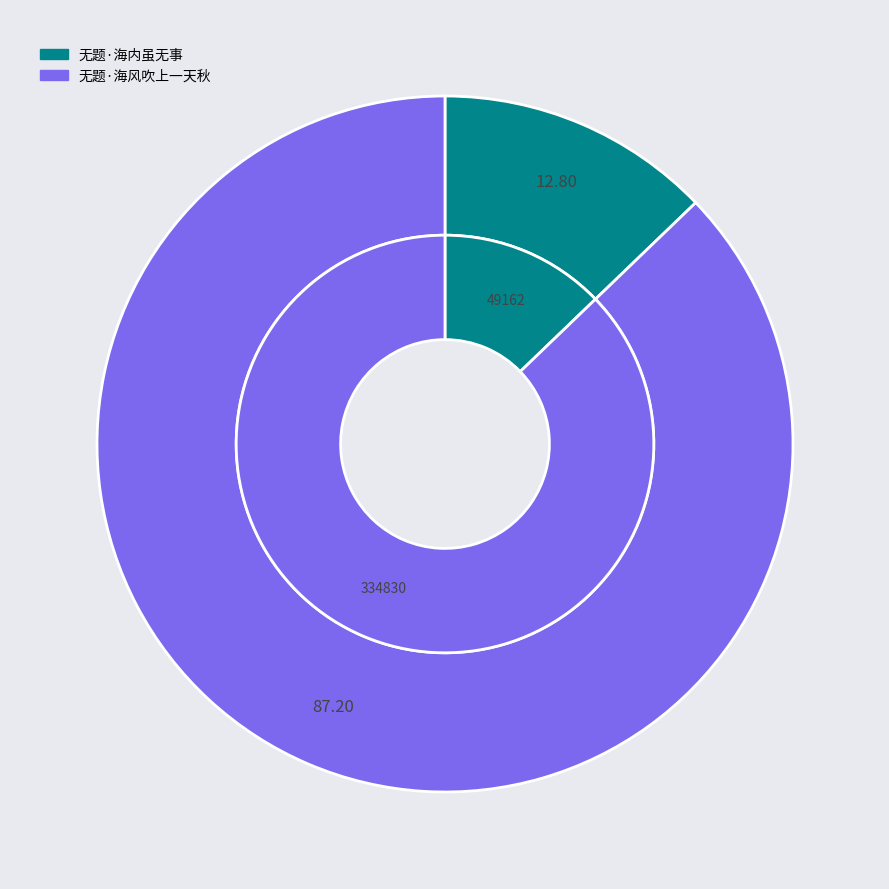

To the nearest percent, what percentage of the pie is 无题·海内虽无事?

13%